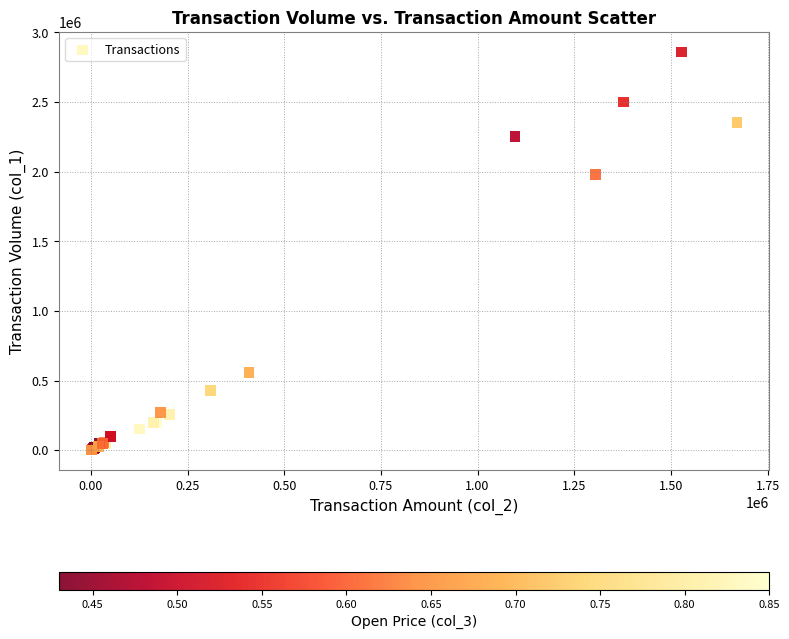

What Y value in the scatter plot is closest to 1430000?

1978000